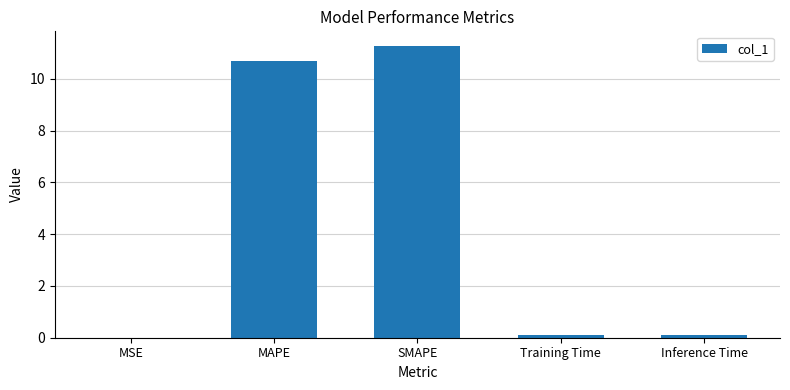

The chart shows a value of 11.3 at SMAPE. True or false?

True